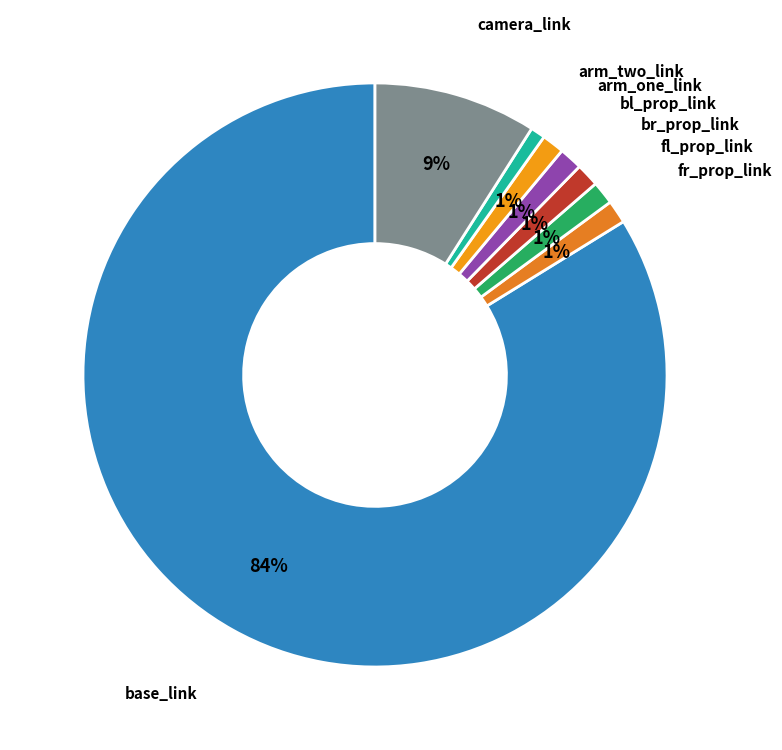

Which slice is the smallest?

arm_two_link